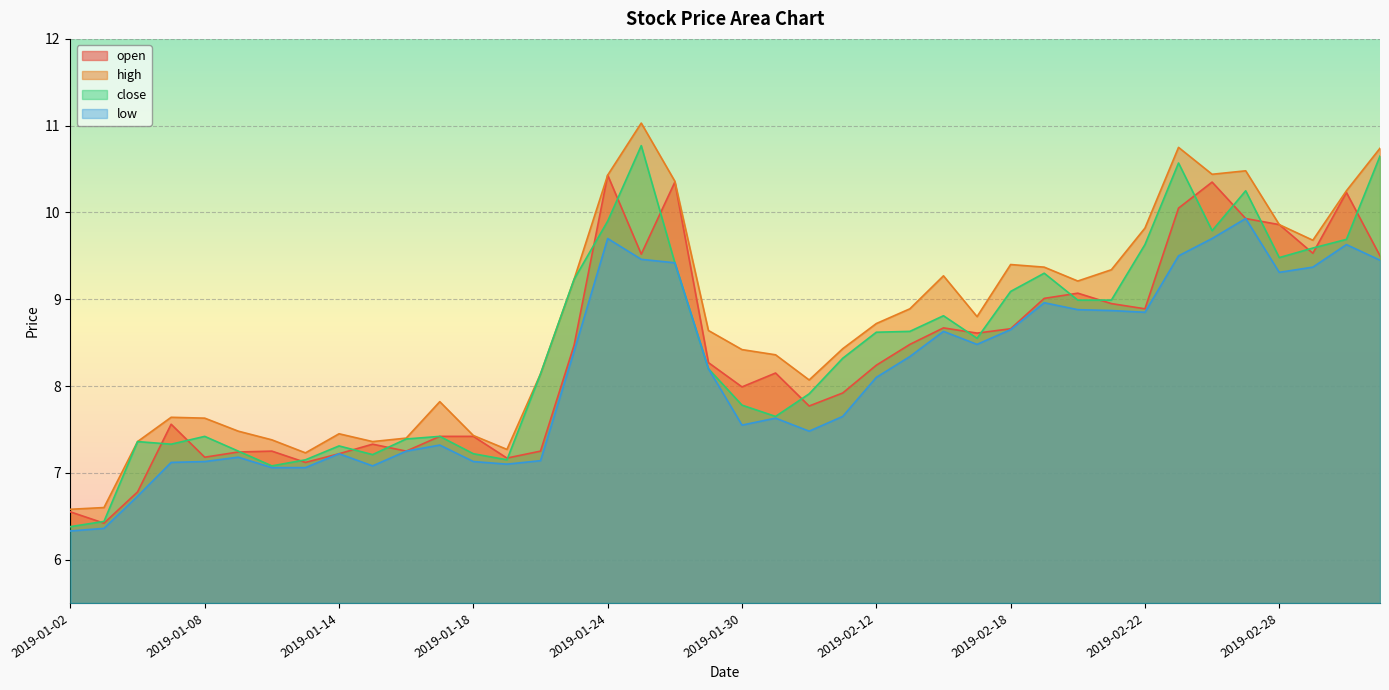

What is the maximum value for close?

10.8